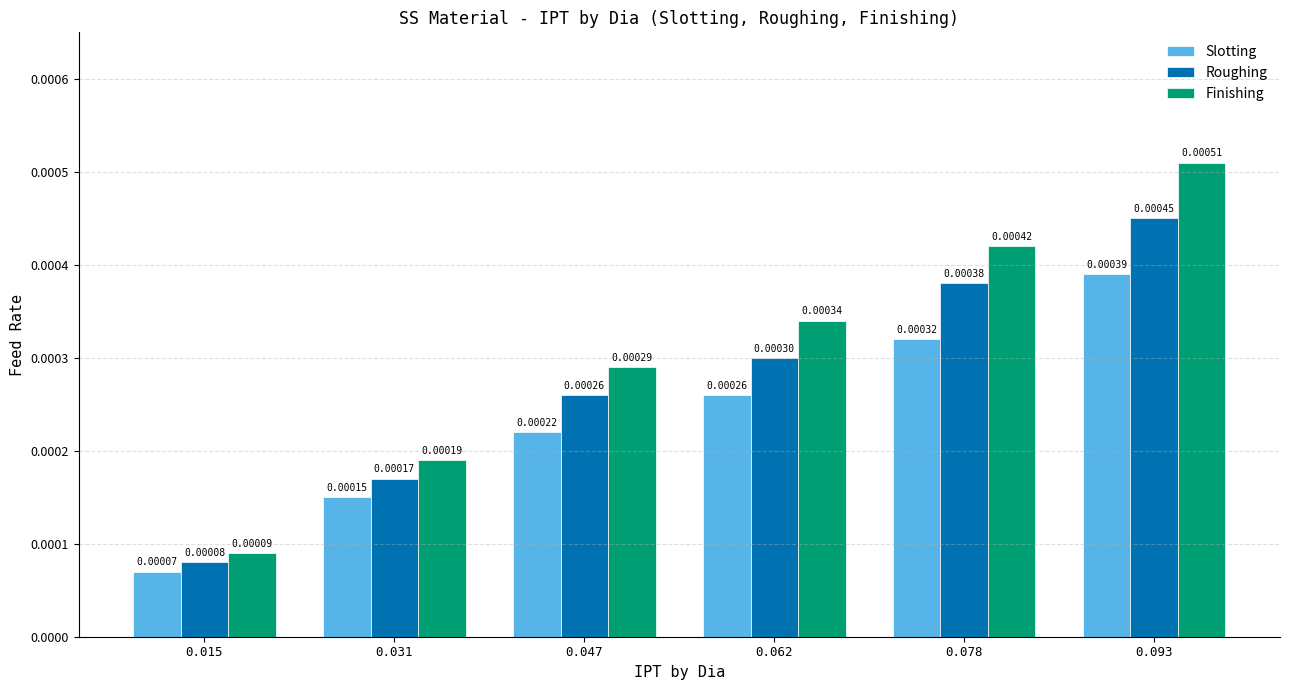

Rank the series at 0.015 from lowest to highest value.

Slotting, Roughing, Finishing